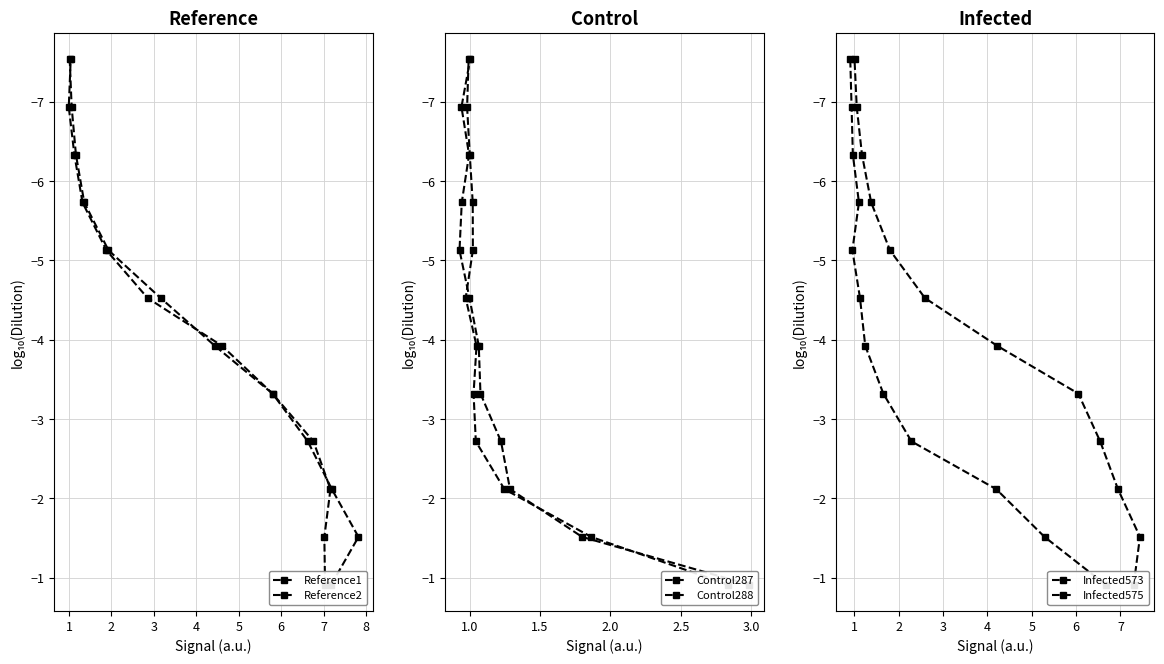

What is the value of the Control287 point at the 8th from the left?

-5.1